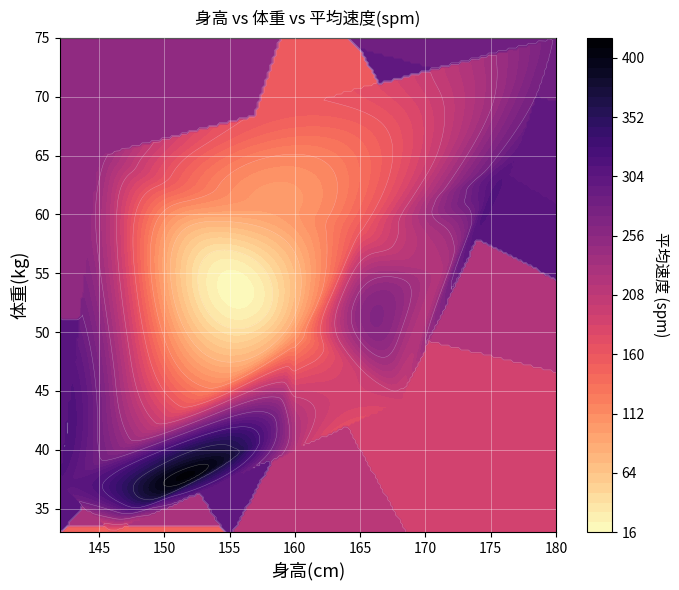

The 身高(cm) series shows 100.5 at 8. True or false?

False